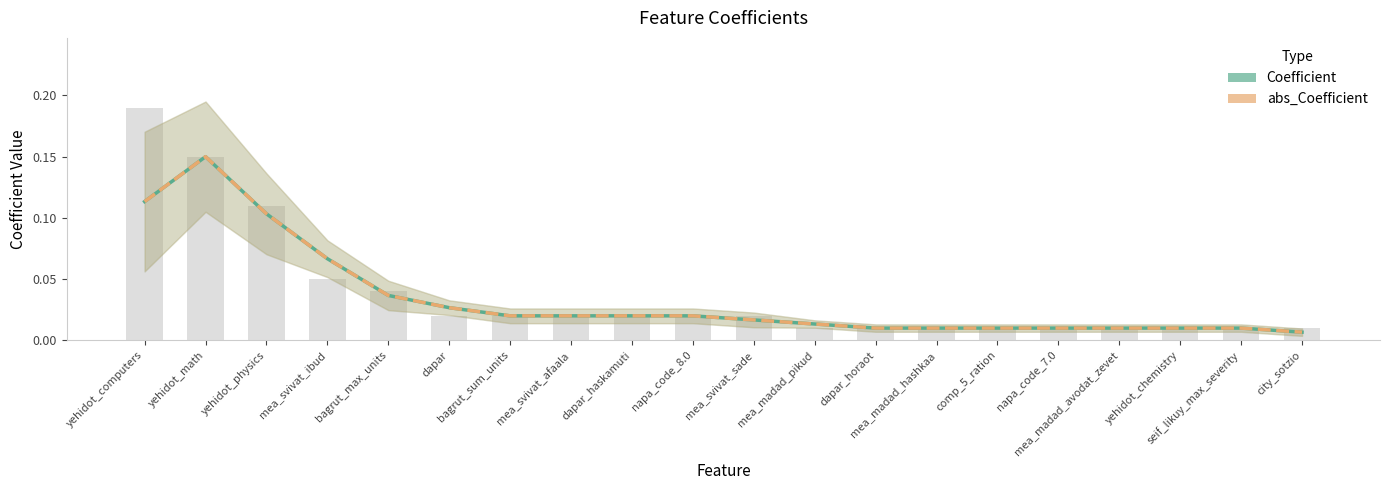

Reading left to right, what are all the values shown in this chart?

Coefficient: yehidot_computers=0.1	yehidot_math=0.1	yehidot_physics=0.1	mea_svivat_ibud=0.1	bagrut_max_units=0.0	dapar=0.0	bagrut_sum_units=0.0	mea_svivat_afaala=0.0	dapar_haskamuti=0.0	napa_code_8.0=0.0	mea_svivat_sade=0.0	mea_madad_pikud=0.0	dapar_horaot=0.0	mea_madad_hashkaa=0.0	comp_5_ration=0.0	napa_code_7.0=0.0	mea_madad_avodat_zevet=0.0	yehidot_chemistry=0.0	seif_likuy_max_severity=0.0	city_sotzio=0.0
abs_Coefficient: yehidot_computers=0.1	yehidot_math=0.1	yehidot_physics=0.1	mea_svivat_ibud=0.1	bagrut_max_units=0.0	dapar=0.0	bagrut_sum_units=0.0	mea_svivat_afaala=0.0	dapar_haskamuti=0.0	napa_code_8.0=0.0	mea_svivat_sade=0.0	mea_madad_pikud=0.0	dapar_horaot=0.0	mea_madad_hashkaa=0.0	comp_5_ration=0.0	napa_code_7.0=0.0	mea_madad_avodat_zevet=0.0	yehidot_chemistry=0.0	seif_likuy_max_severity=0.0	city_sotzio=0.0